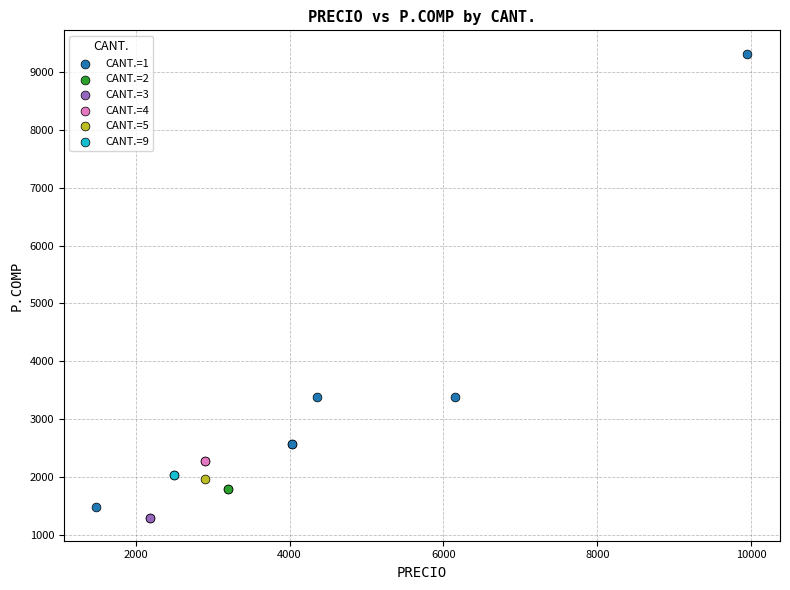

What are all the series names shown in the legend?

CANT.=1, CANT.=2, CANT.=3, CANT.=4, CANT.=5, CANT.=9